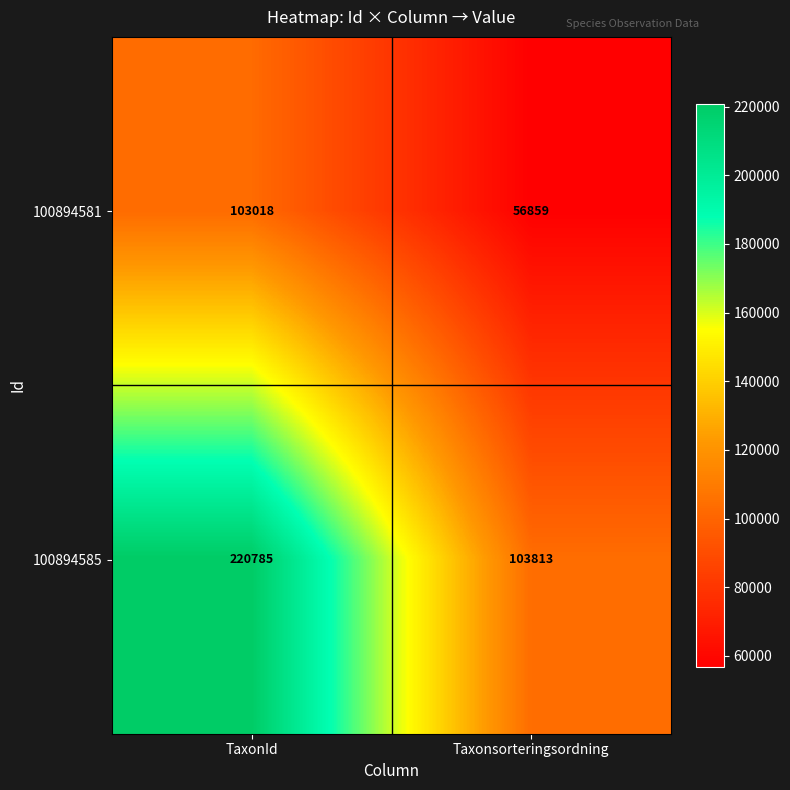

What is the approximate value of 100894585 at Taxonsorteringsordning, to the nearest 10?

103810